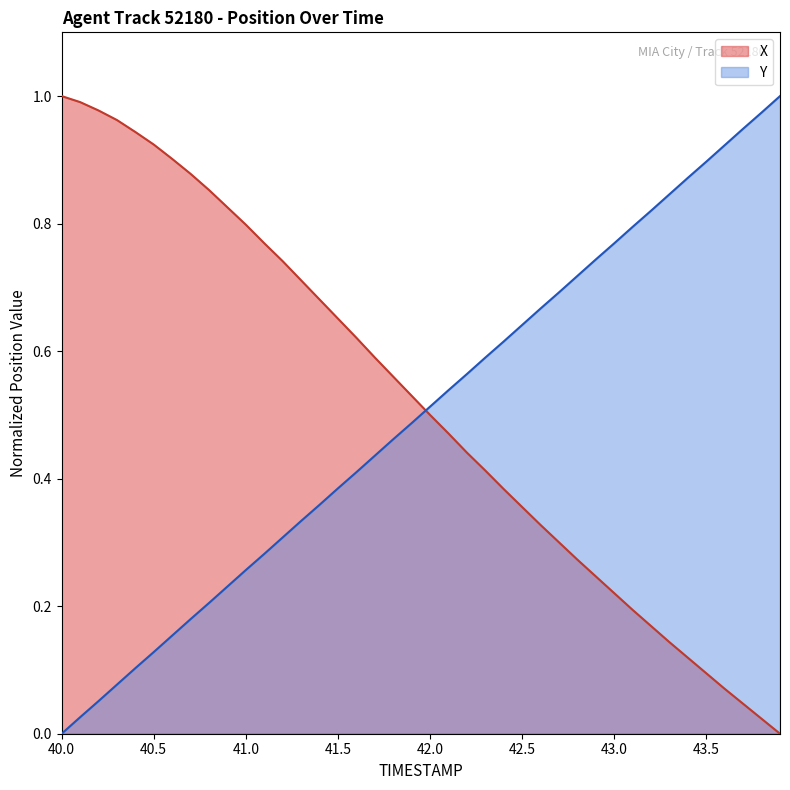

Where is Y nearest to the value 0?

40.0